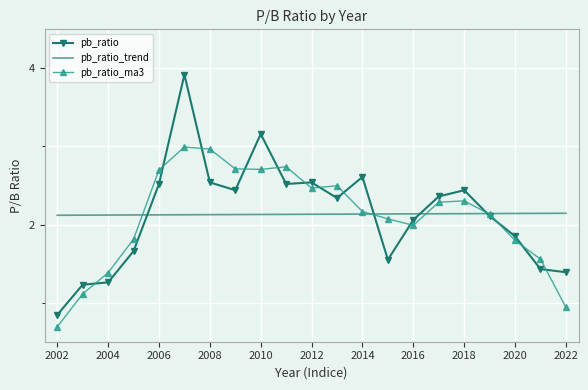

Which series has the widest spread of values?

pb_ratio